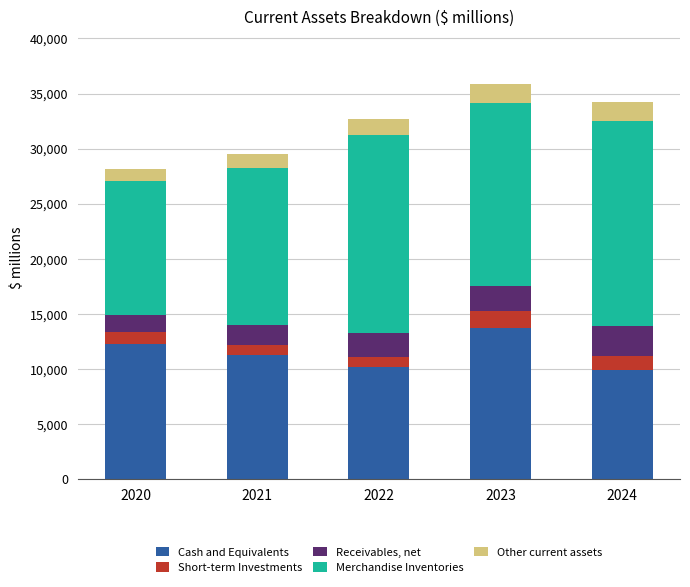

Does the chart contain any negative values?

No